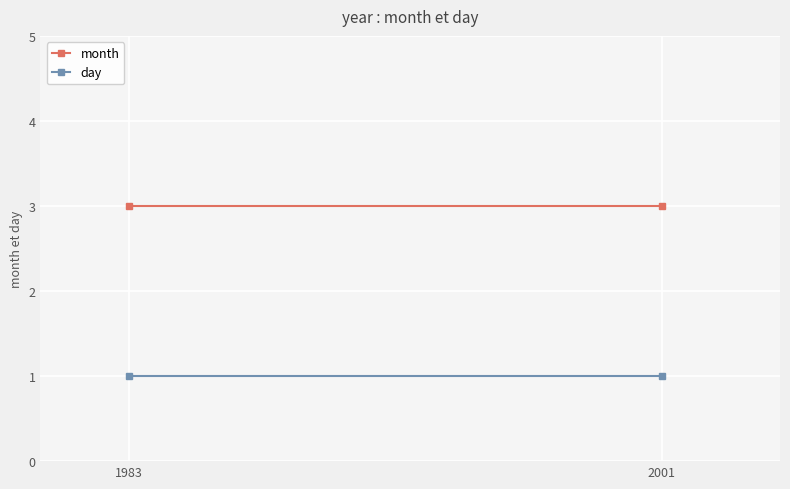

True or false: month has a value of 1 at 2001.

False